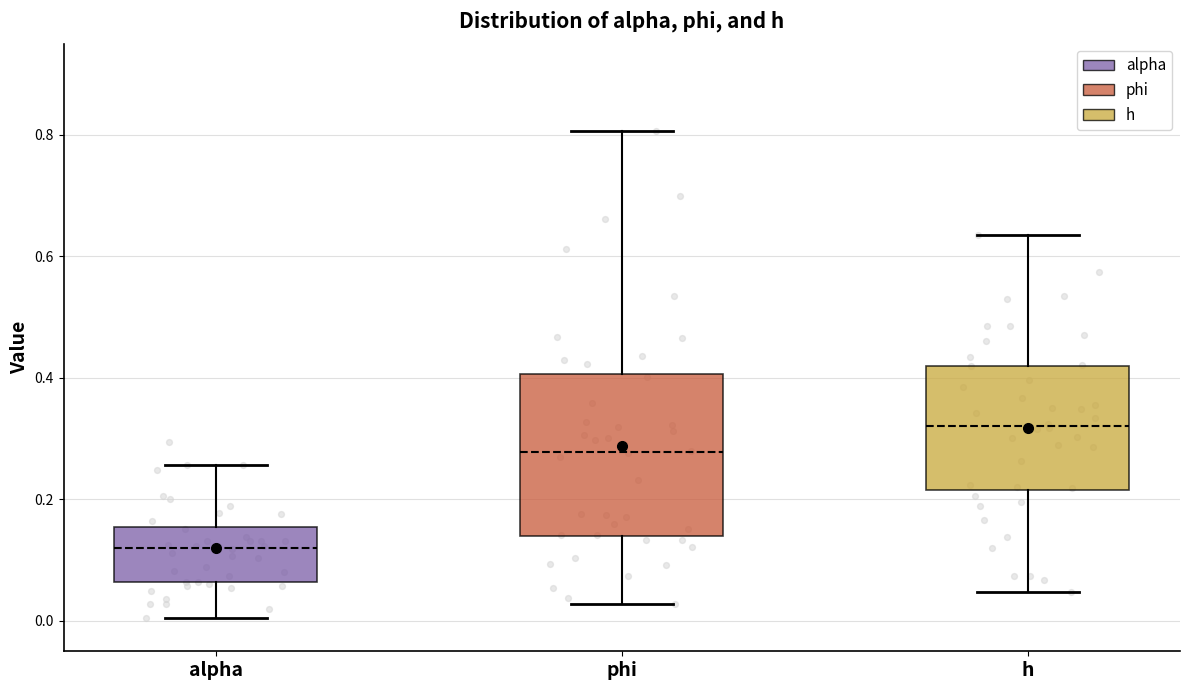

Which box has the lowest median line?

alpha